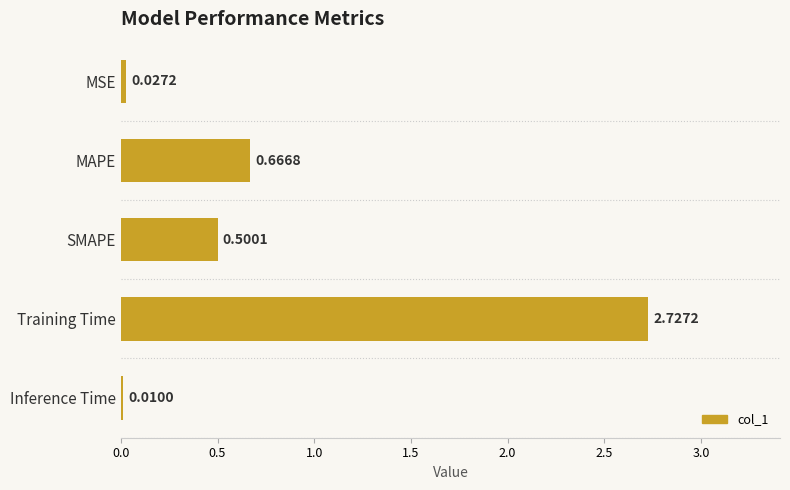

What is the change in value from MAPE to Inference Time?

-0.7